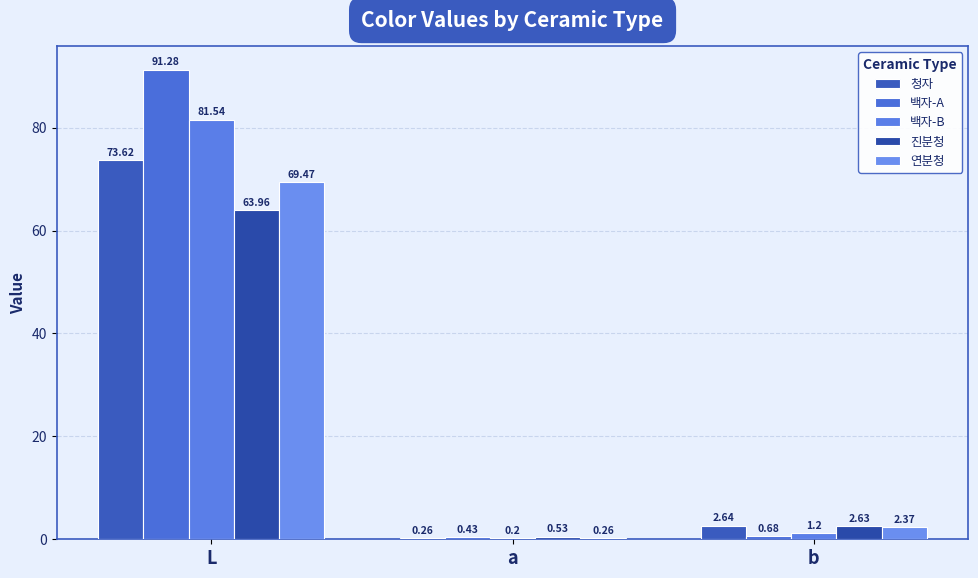

What is the difference between the maximum and minimum values in the 백자-B series?

81.3